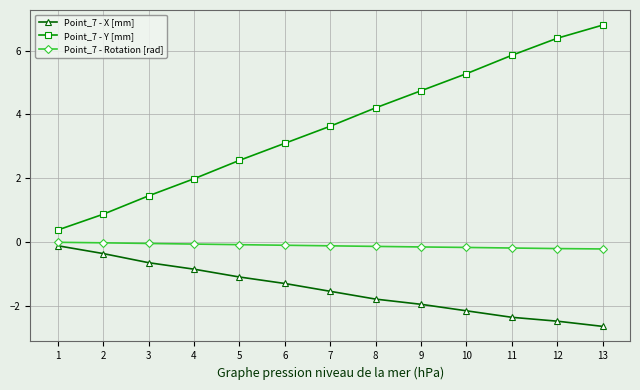

Is it true that Point_7 - X [mm] equals -3.2 at 11?

False